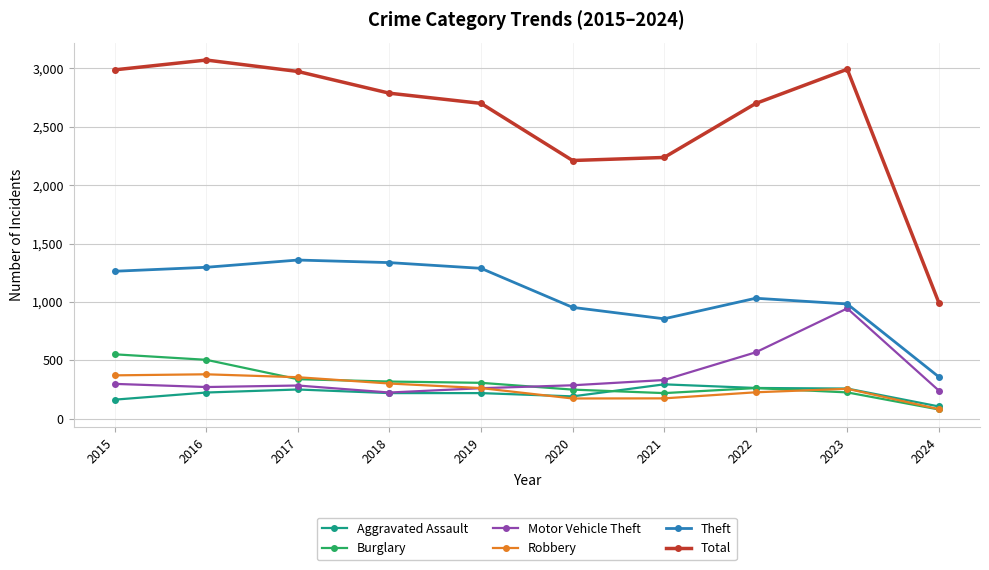

How many lines are shown in the chart?

6